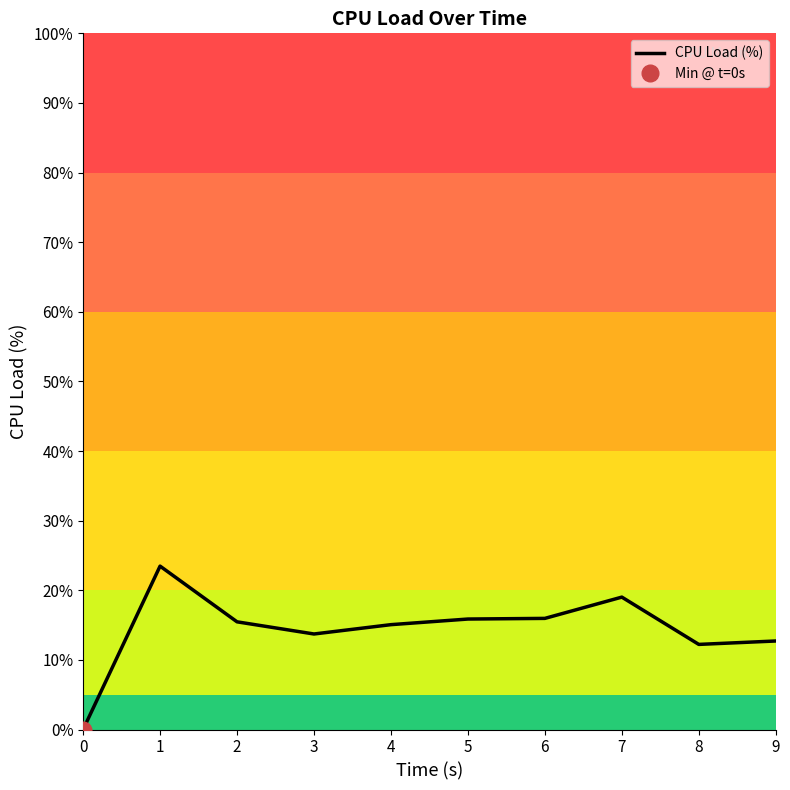

Approximately how many times larger is the value at 1 compared to 4?

1.6